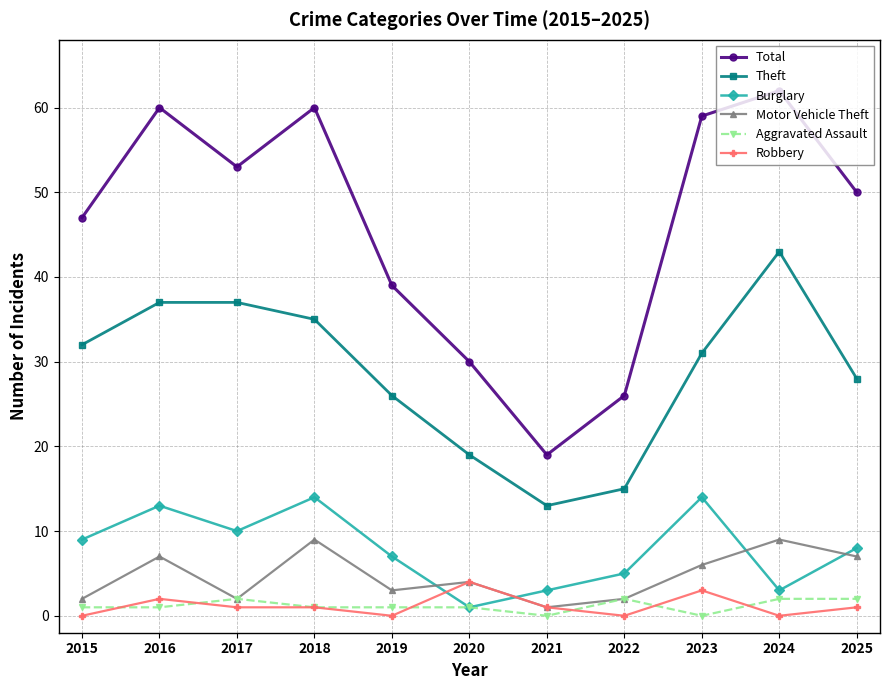

At how many categories does at least one series exceed 11?

11